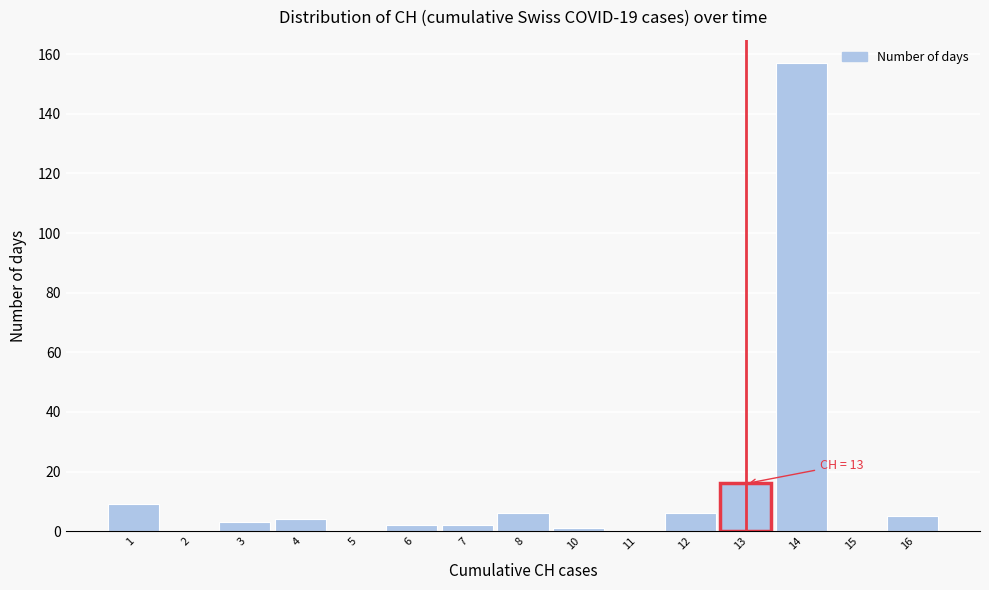

Reading left to right, transcribe all the data shown in this chart.

1=9	2=0	3=3	4=4	5=0	6=2	7=2	8=6	10=1	11=0	12=6	13=16	14=157	15=0	16=5